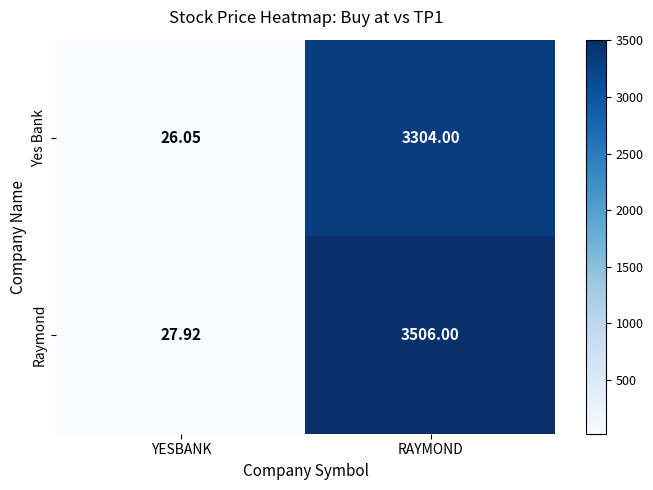

Which series changed the most between YESBANK and RAYMOND?

Raymond